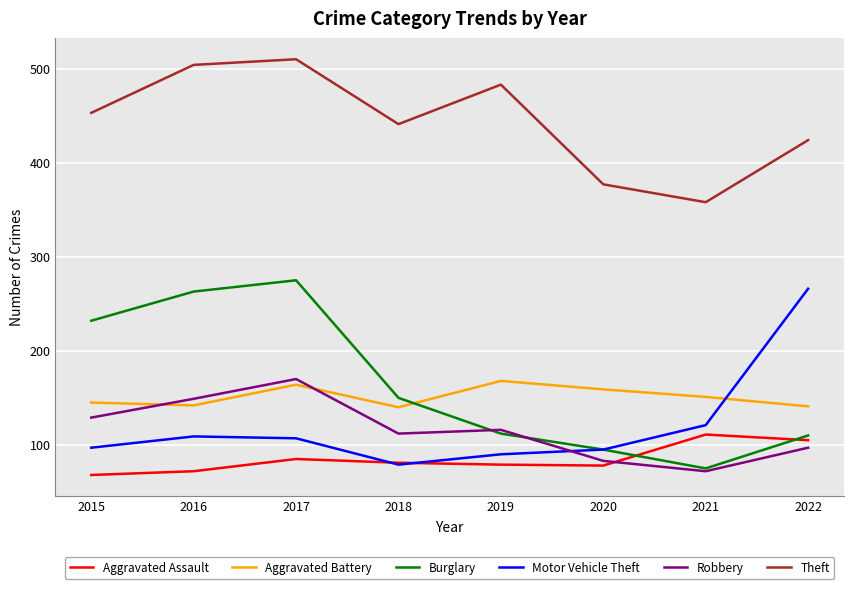

At which label is Aggravated Battery closest to 154?

2021